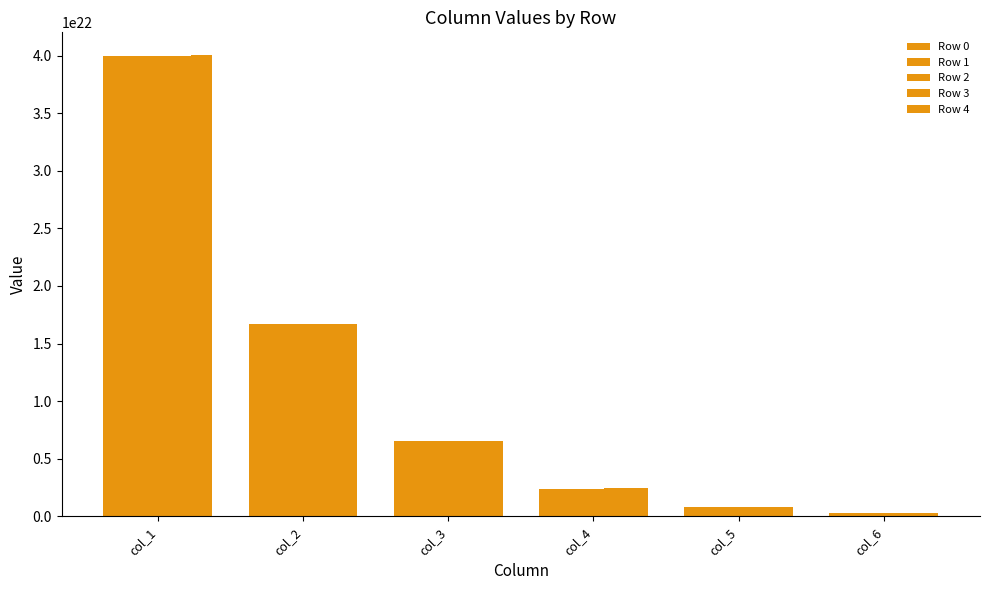

How many values in the Row 0 series exceed 6558897383585606533120?

2